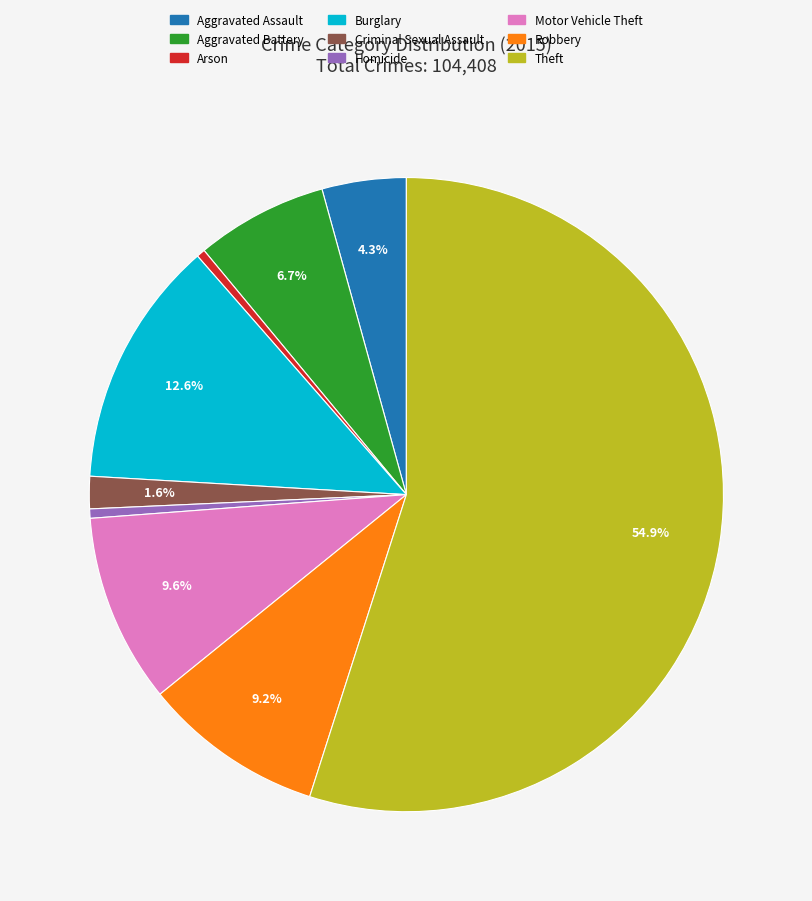

To the nearest percent, what is the average slice percentage?

11%